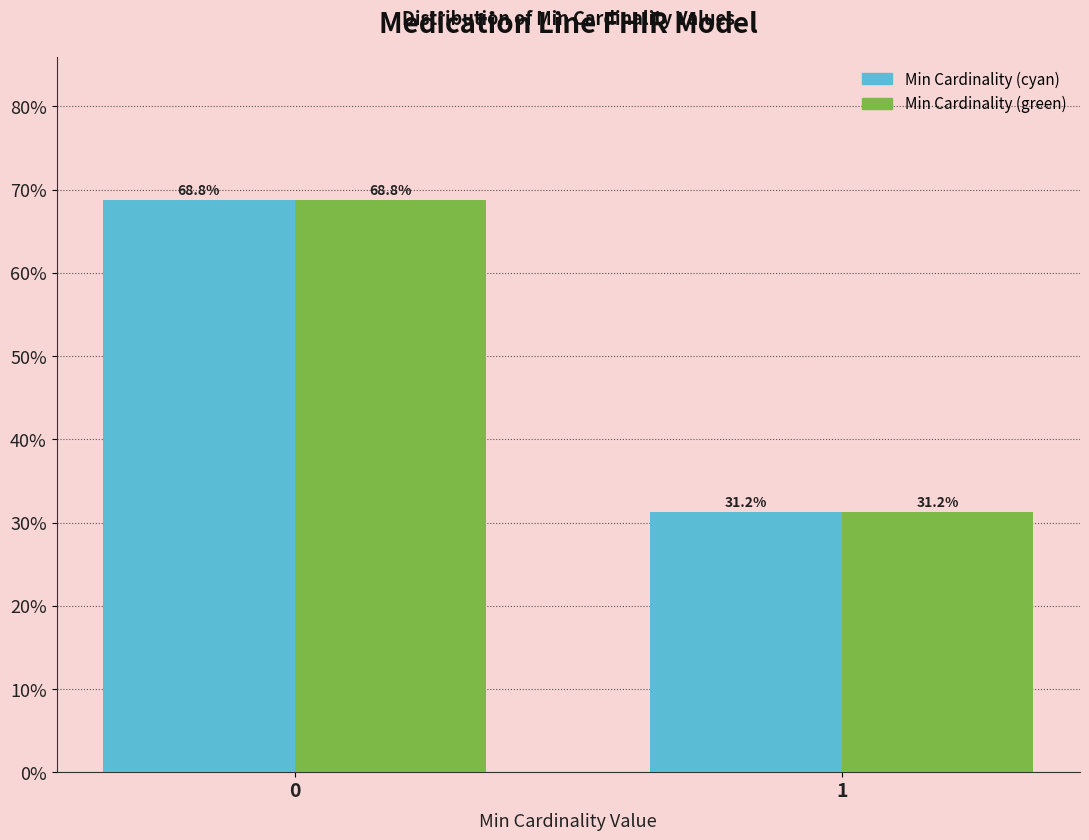

What is the maximum value shown in the chart?

68.8